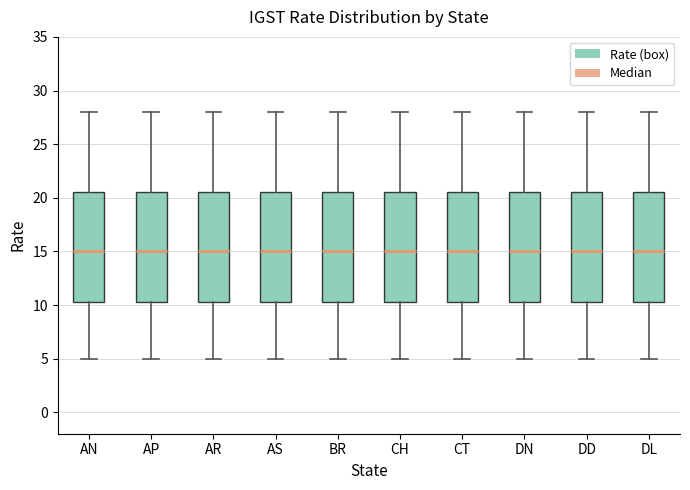

Reading left to right, transcribe this box plot: for each box, give where its median line is, the range the box spans, and where its two whiskers end, as read against the y-axis. The values are not printed on the chart, so give them approximately, as read against the axis.

AN: median 15.0, box 10.5 to 20.5, whiskers 5.0 to 28.0
AP: median 15.0, box 10.5 to 20.5, whiskers 5.0 to 28.0
AR: median 15.0, box 10.5 to 20.5, whiskers 5.0 to 28.0
AS: median 15.0, box 10.5 to 20.5, whiskers 5.0 to 28.0
BR: median 15.0, box 10.5 to 20.5, whiskers 5.0 to 28.0
CH: median 15.0, box 10.5 to 20.5, whiskers 5.0 to 28.0
CT: median 15.0, box 10.5 to 20.5, whiskers 5.0 to 28.0
DN: median 15.0, box 10.5 to 20.5, whiskers 5.0 to 28.0
DD: median 15.0, box 10.5 to 20.5, whiskers 5.0 to 28.0
DL: median 15.0, box 10.5 to 20.5, whiskers 5.0 to 28.0